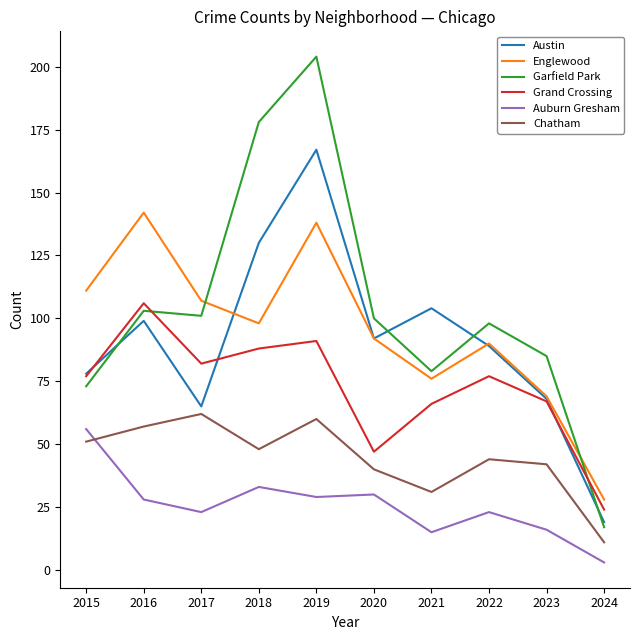

How many lines are shown in the chart?

6